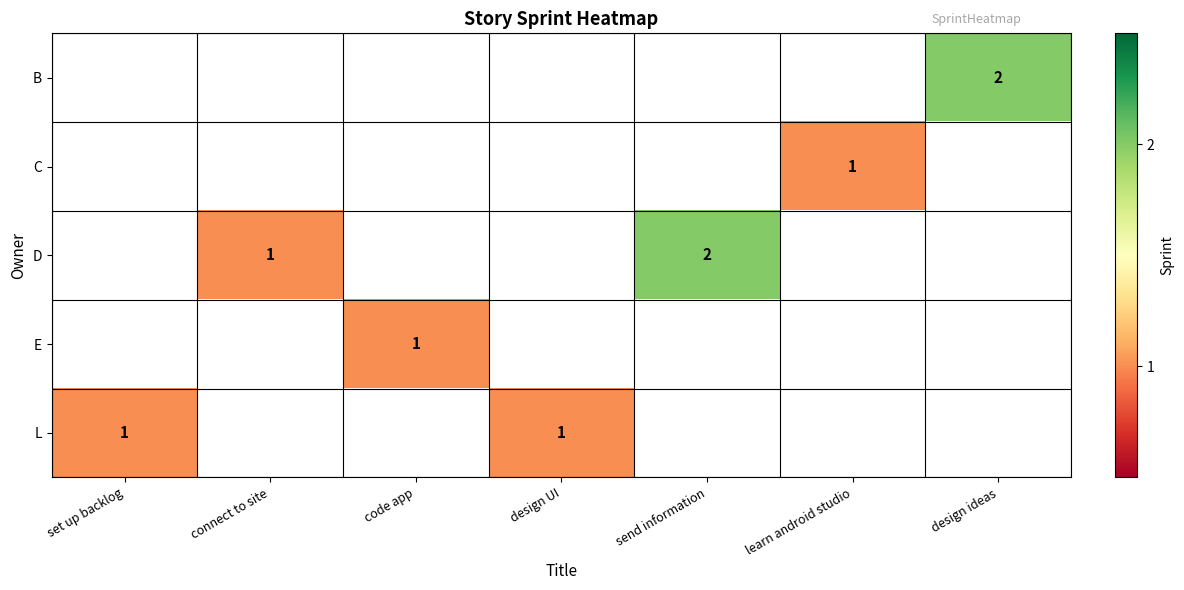

The C series shows 2 at learn android studio. True or false?

False